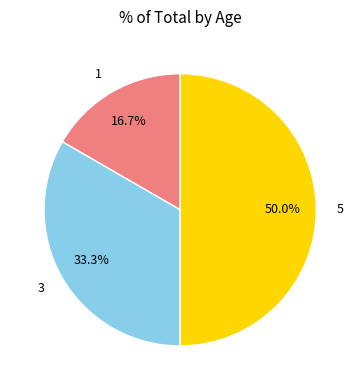

What percentage is the 3 slice, to the nearest percent?

33%